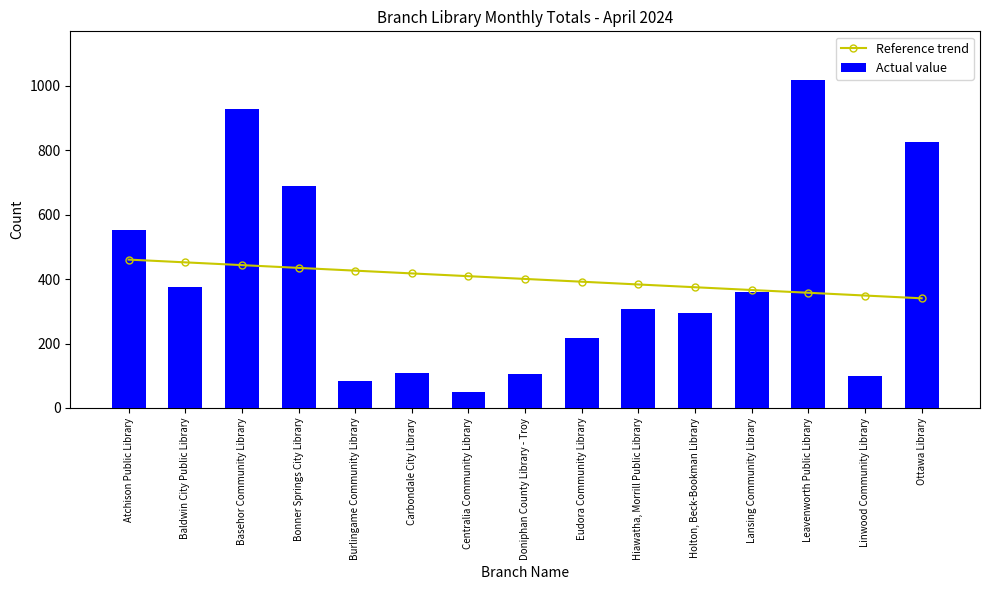

What is the difference between the highest and lowest values at Lansing Community Library?

6.0